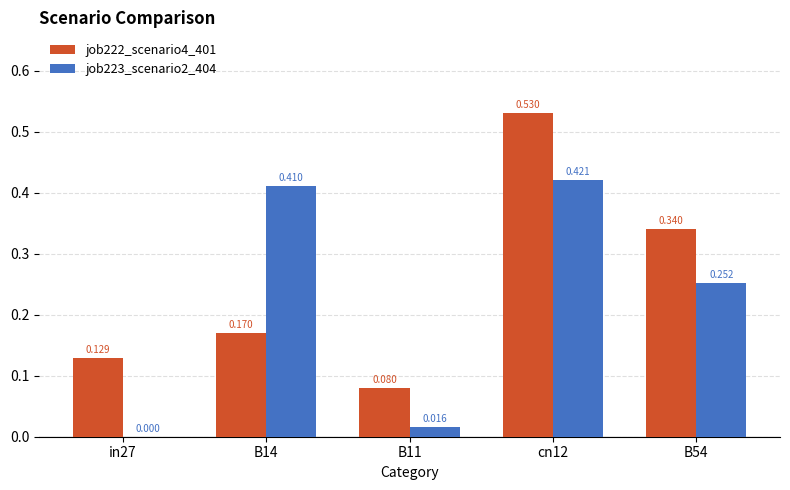

Is the value of job222_scenario4_401 at B11 greater than the value of job223_scenario2_404 at B14?

No